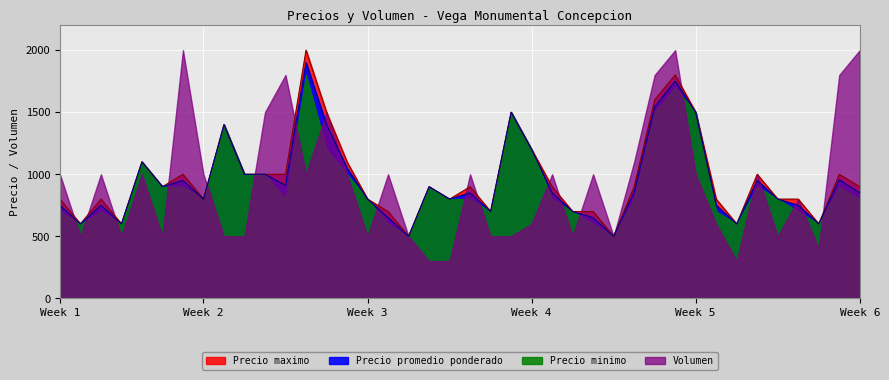

Which series has the largest total across all categories?

Precio maximo